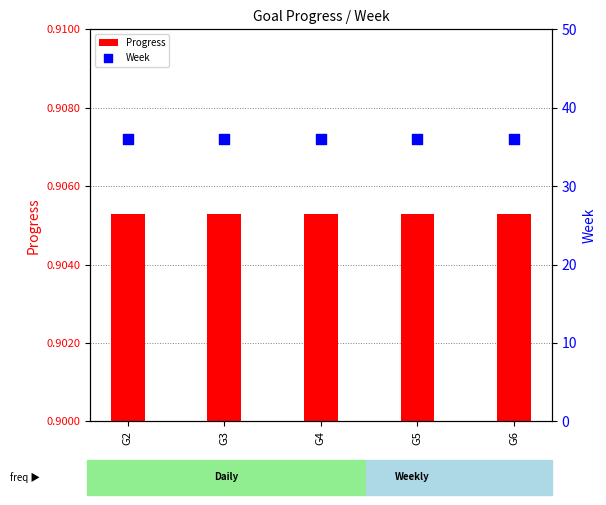

What are all the series names shown in the legend?

Progress, Week